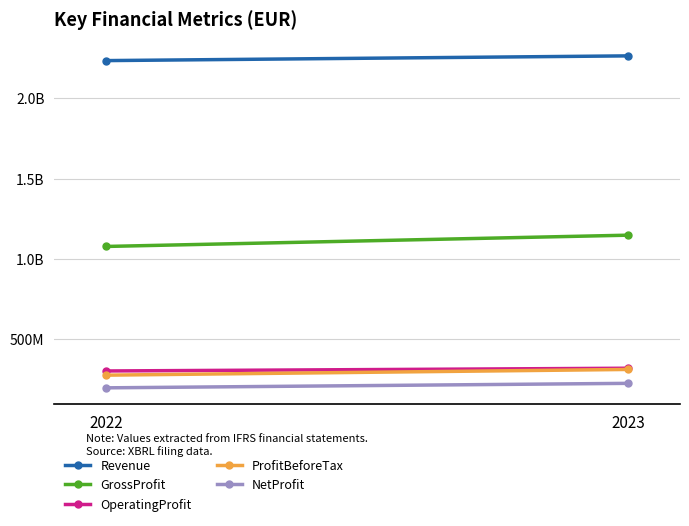

What is the average value of the Revenue series?

2248641500